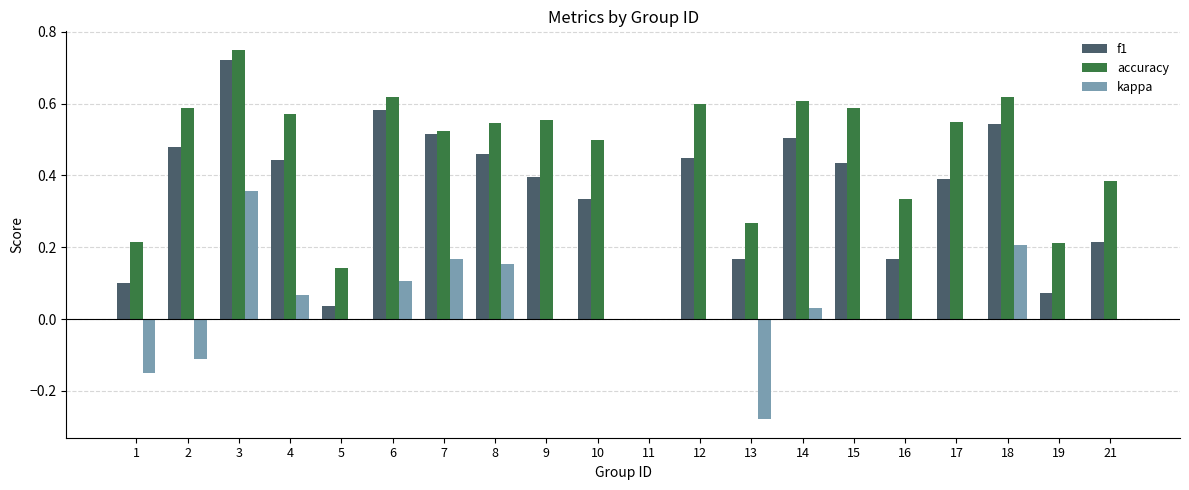

Which category has the highest value across all series?

3